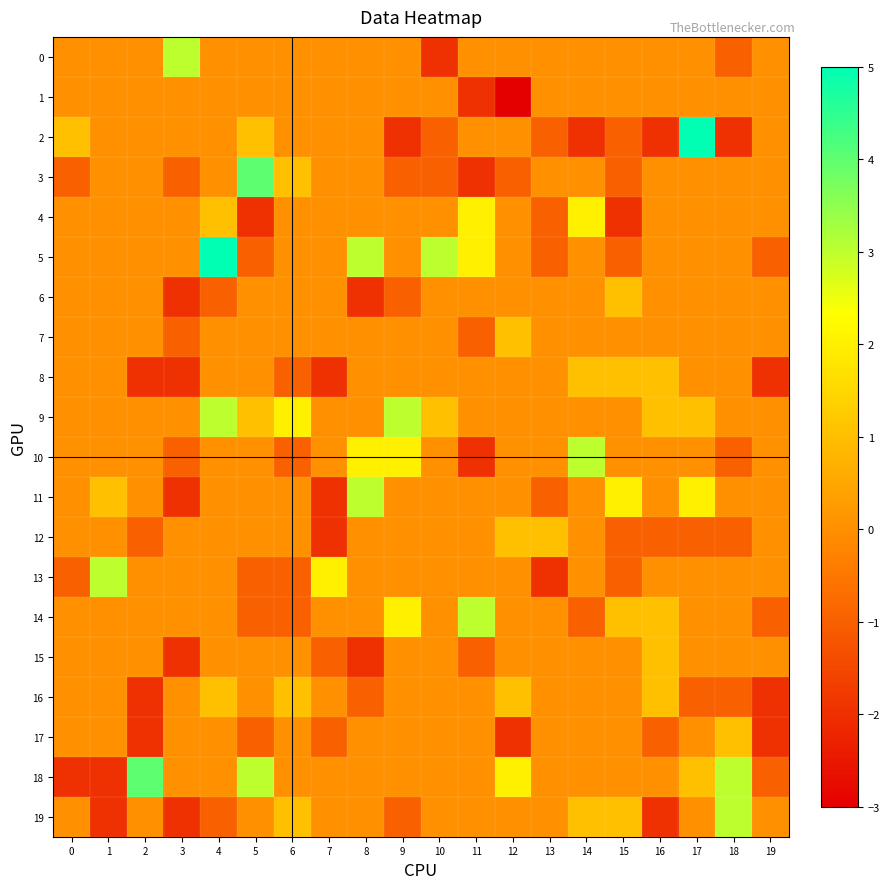

Between 11 and 17, which is larger?

11